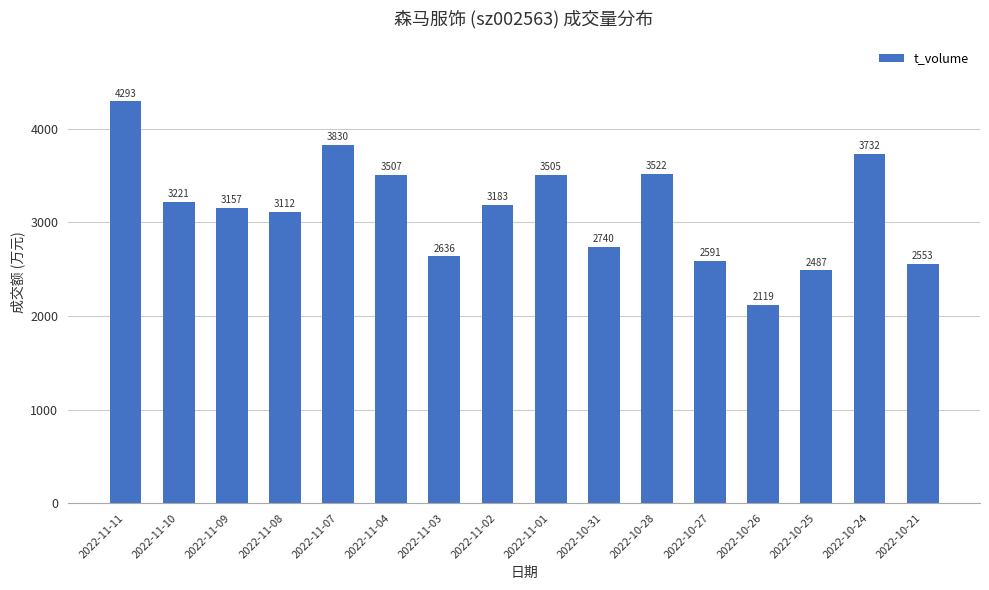

The value at 2022-11-11 is 4293. True or false?

True